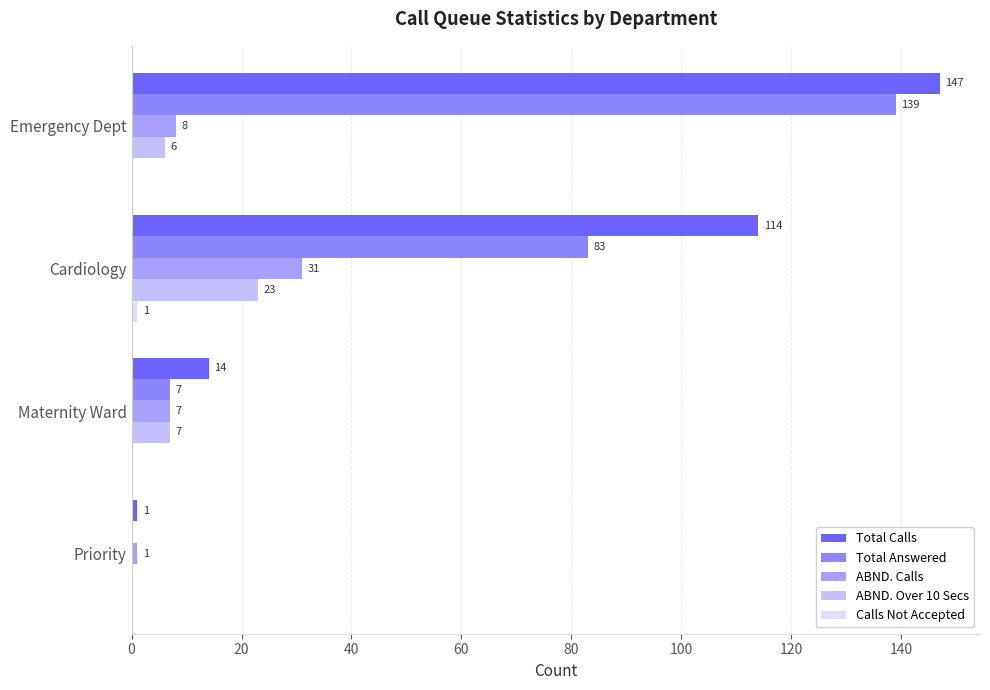

List the series in order of their peak value, lowest first.

Calls Not Accepted, ABND. Over 10 Secs, ABND. Calls, Total Answered, Total Calls